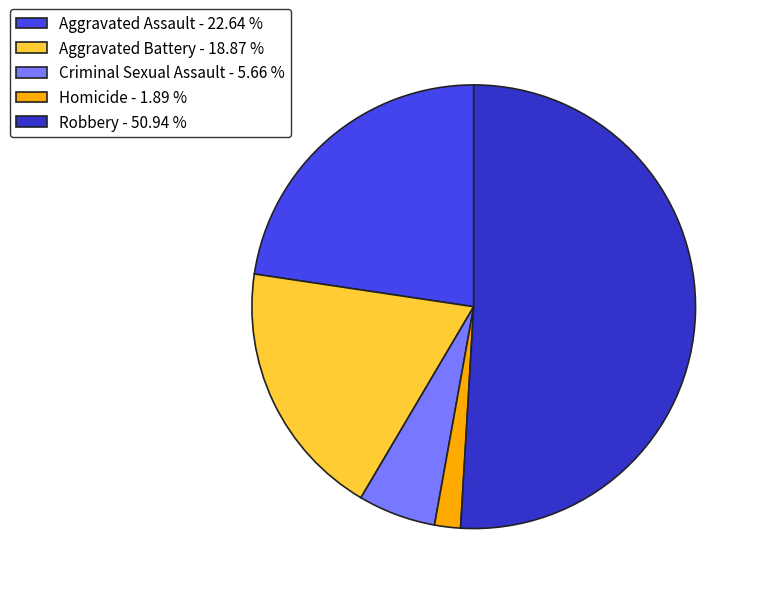

Combined, do Criminal Sexual Assault - 5.66 % and Aggravated Assault - 22.64 % account for over 50%?

No